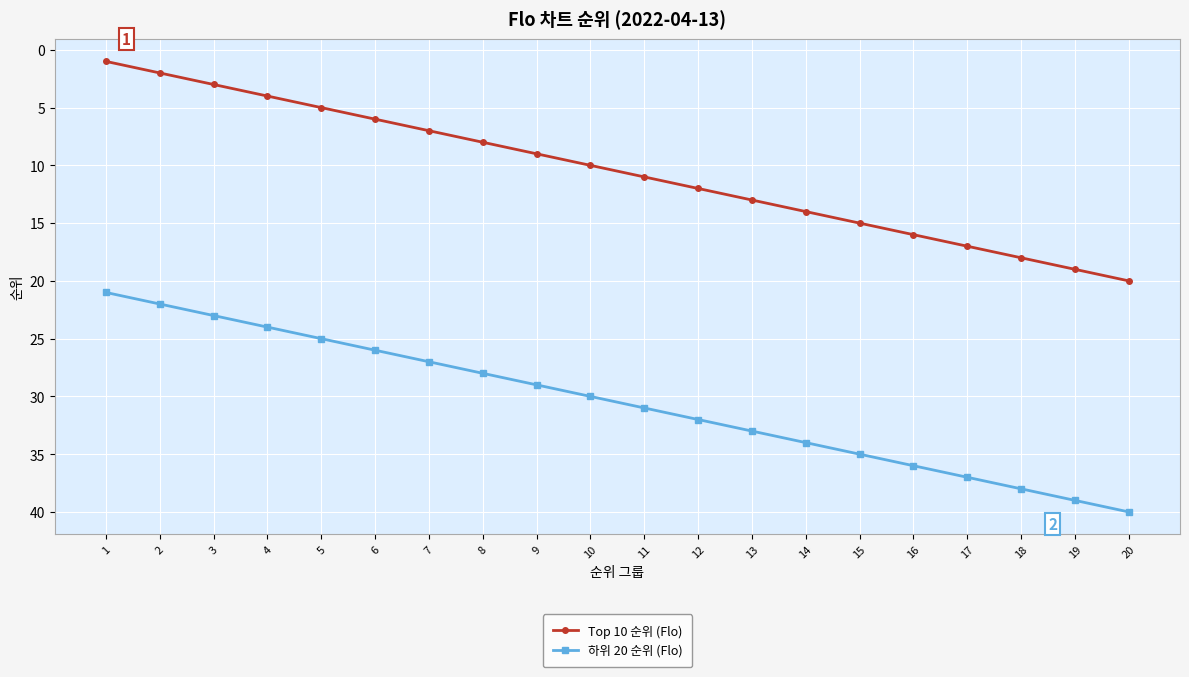

At 19, list the series in order from largest to smallest.

하위 20 순위 (Flo), Top 10 순위 (Flo)